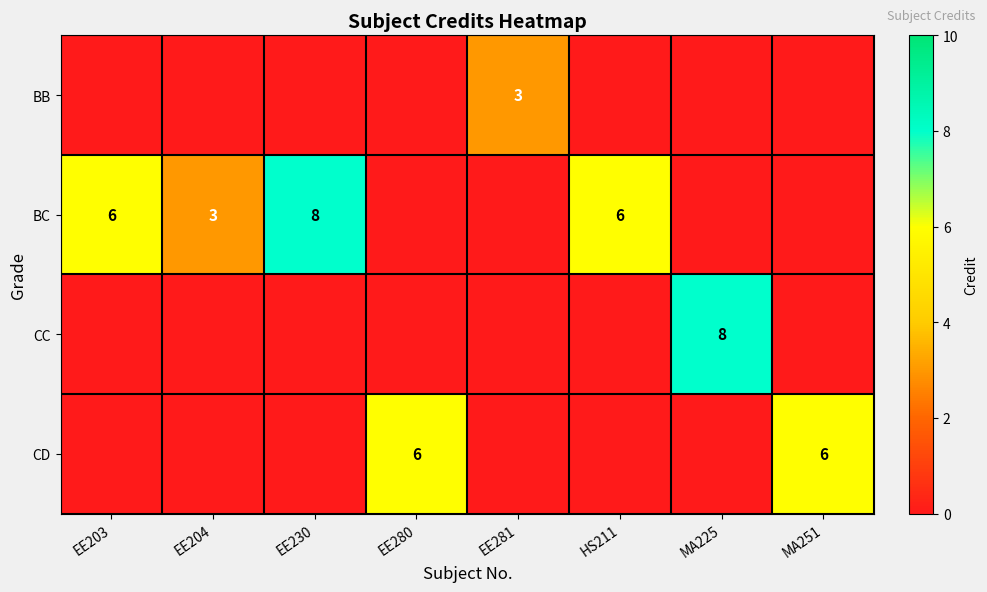

The value of CC at MA225 is 8. True or false?

True